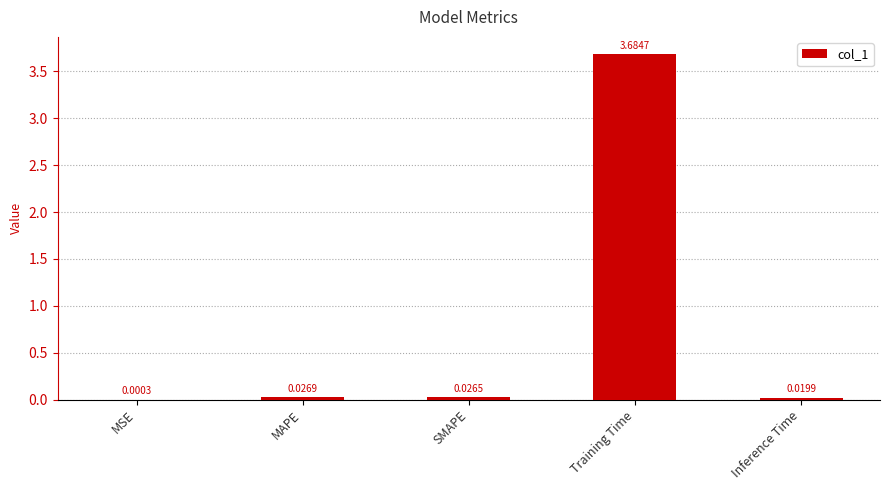

At which category does the chart reach its peak across all series?

Training Time